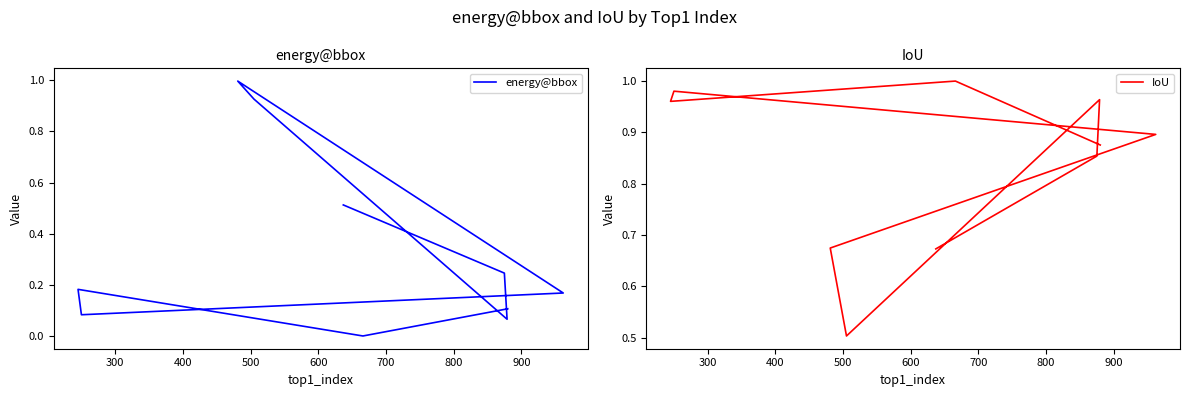

How many distinct data groups are displayed?

2